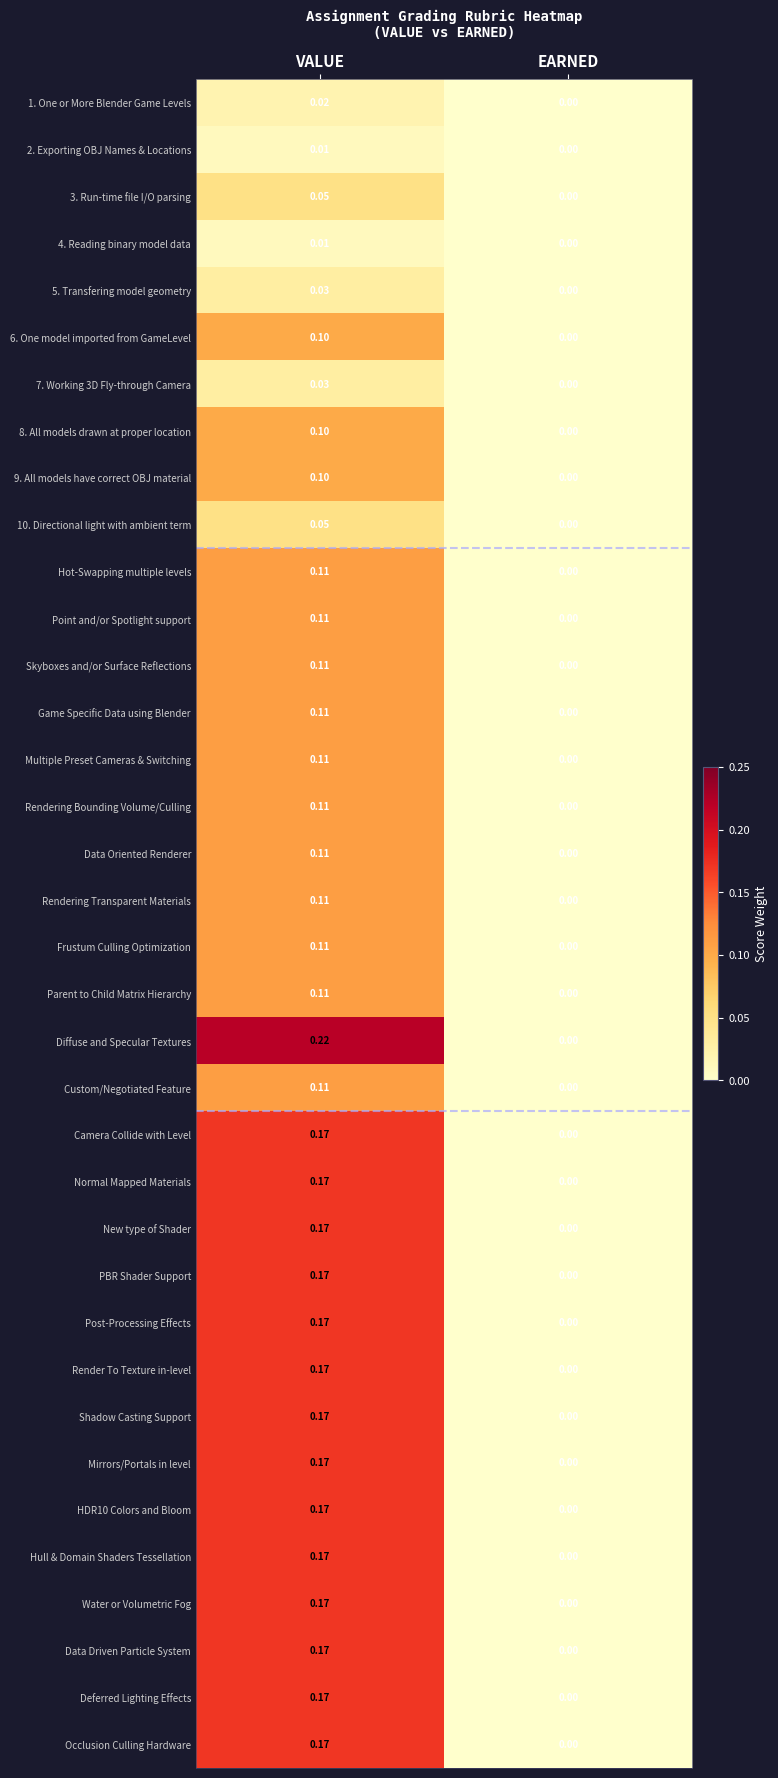

Count the number of categories in the chart.

2